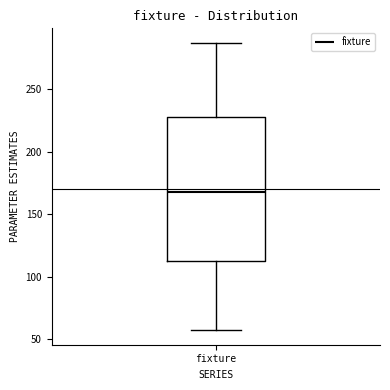

Where does the median line of the box for fixture sit on the y-axis? The values are not printed on the chart, so give them approximately, as read against the axis.

170